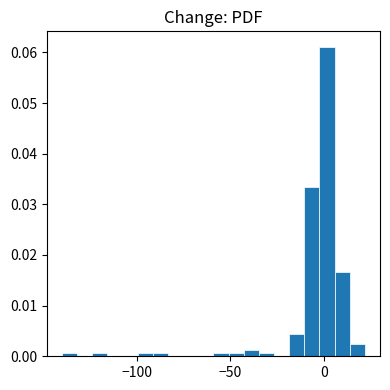

Read against the x-axis, roughly where is the centre of the tallest bar?

0